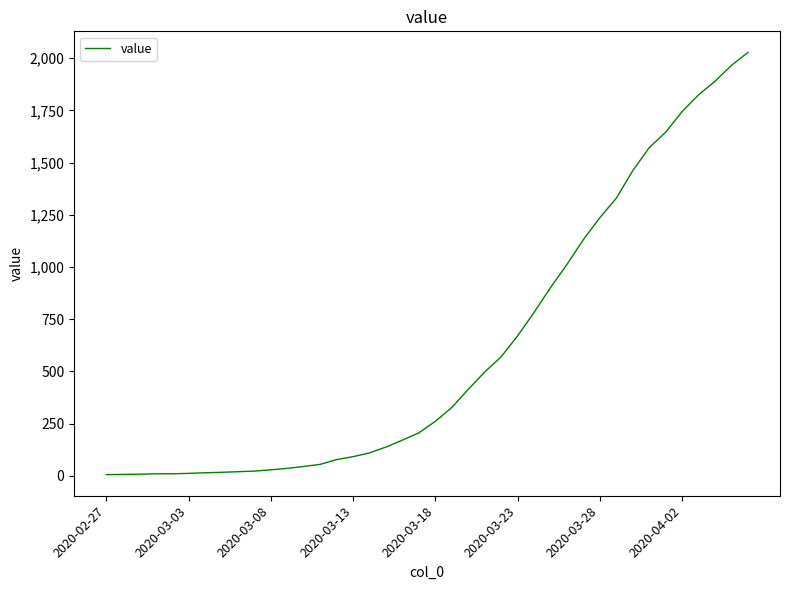

Does the chart have visible grid lines?

No